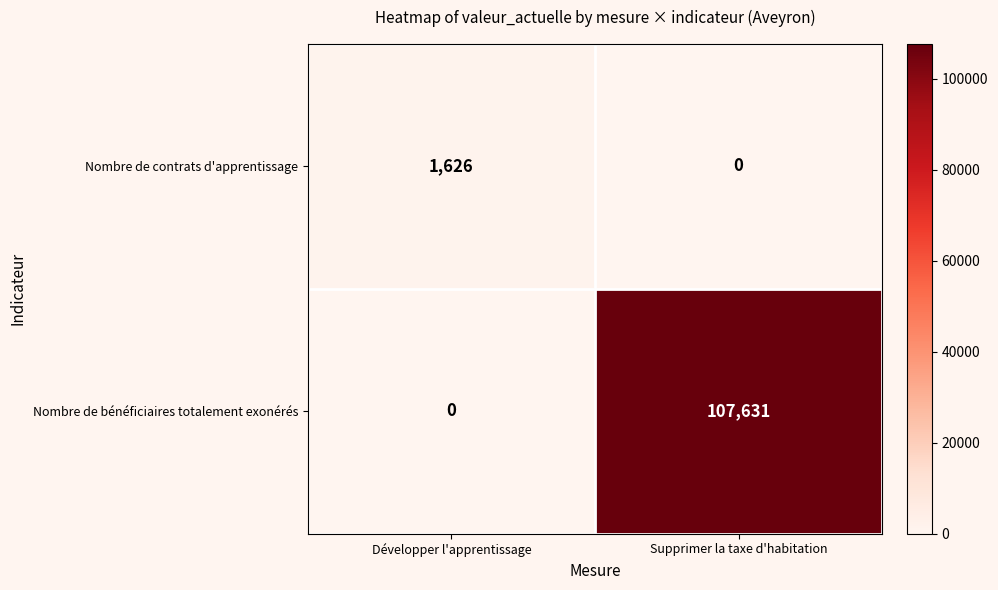

What is the total value across all series at Supprimer la taxe d'habitation?

107631